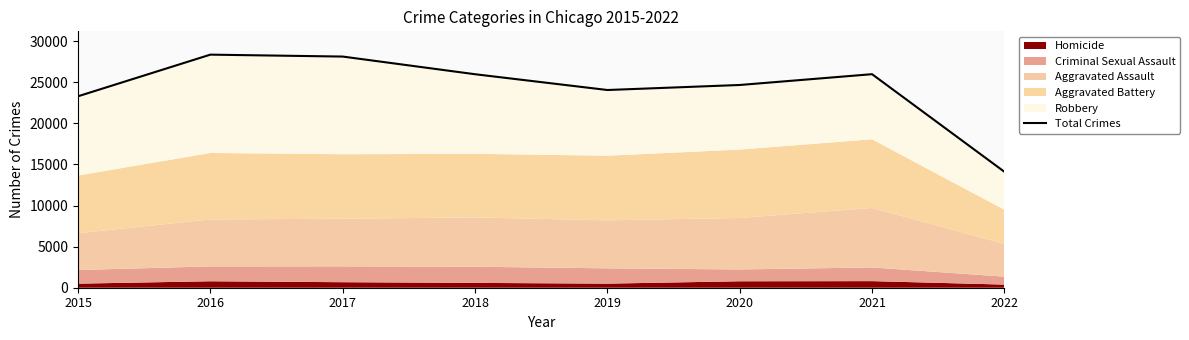

Reading left to right, list all the values displayed in this chart.

23287	28351	28117	25968	24049	24660	25974	14103